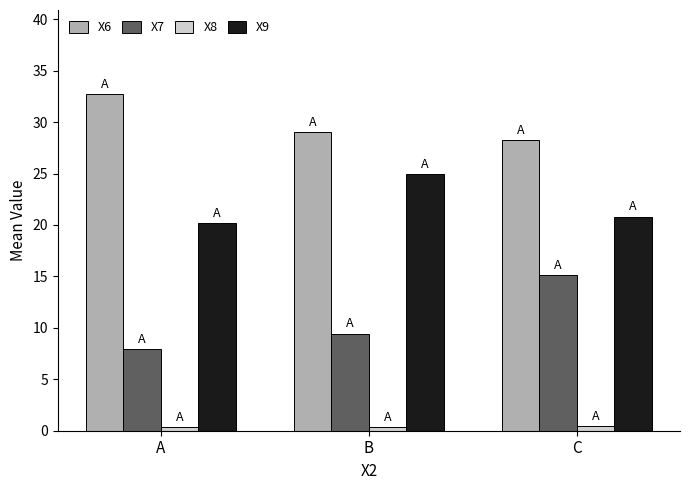

The value of X9 at B is 36.9. True or false?

False